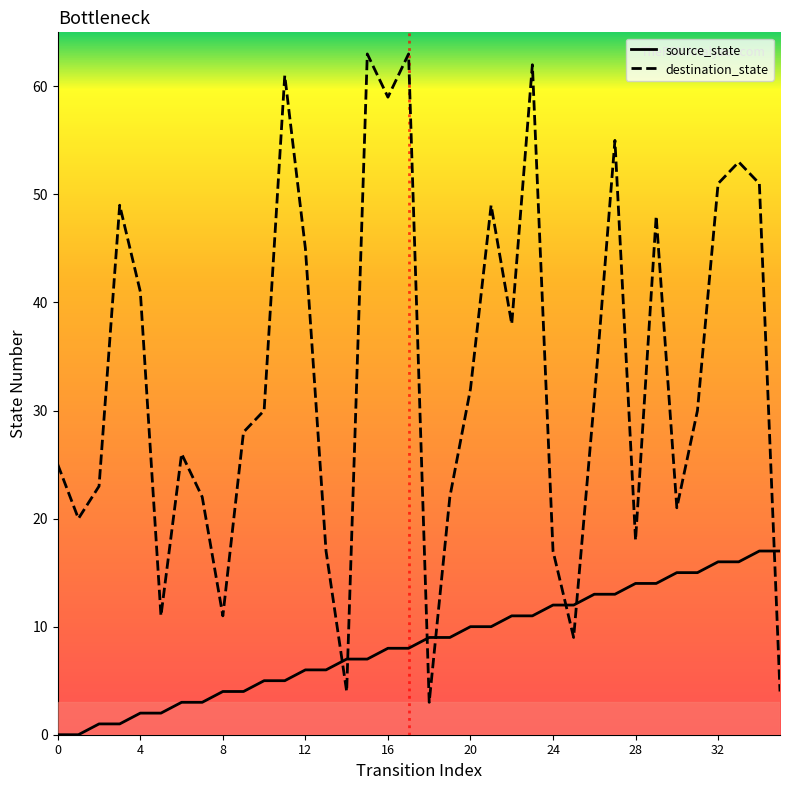

Which series has the largest range (max minus min)?

destination_state